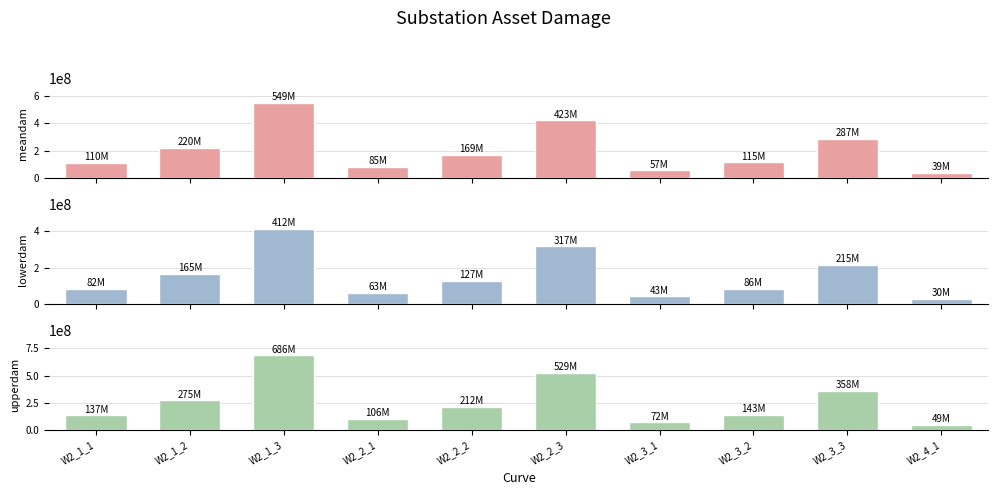

How many bars are there in total?

30